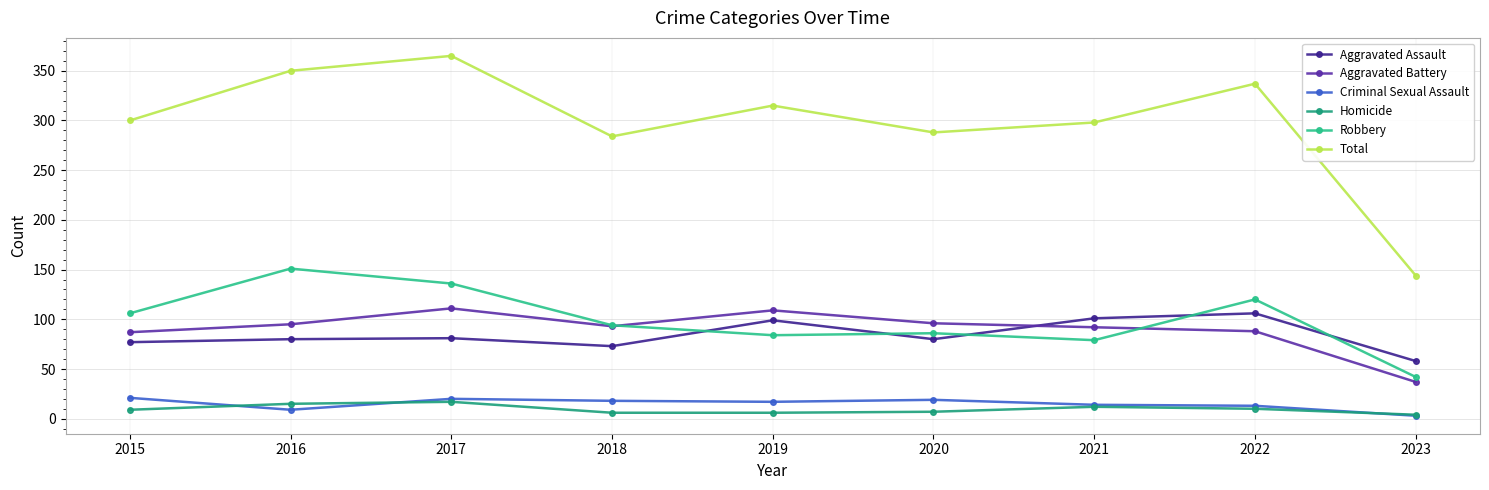

What is the greatest value displayed?

365